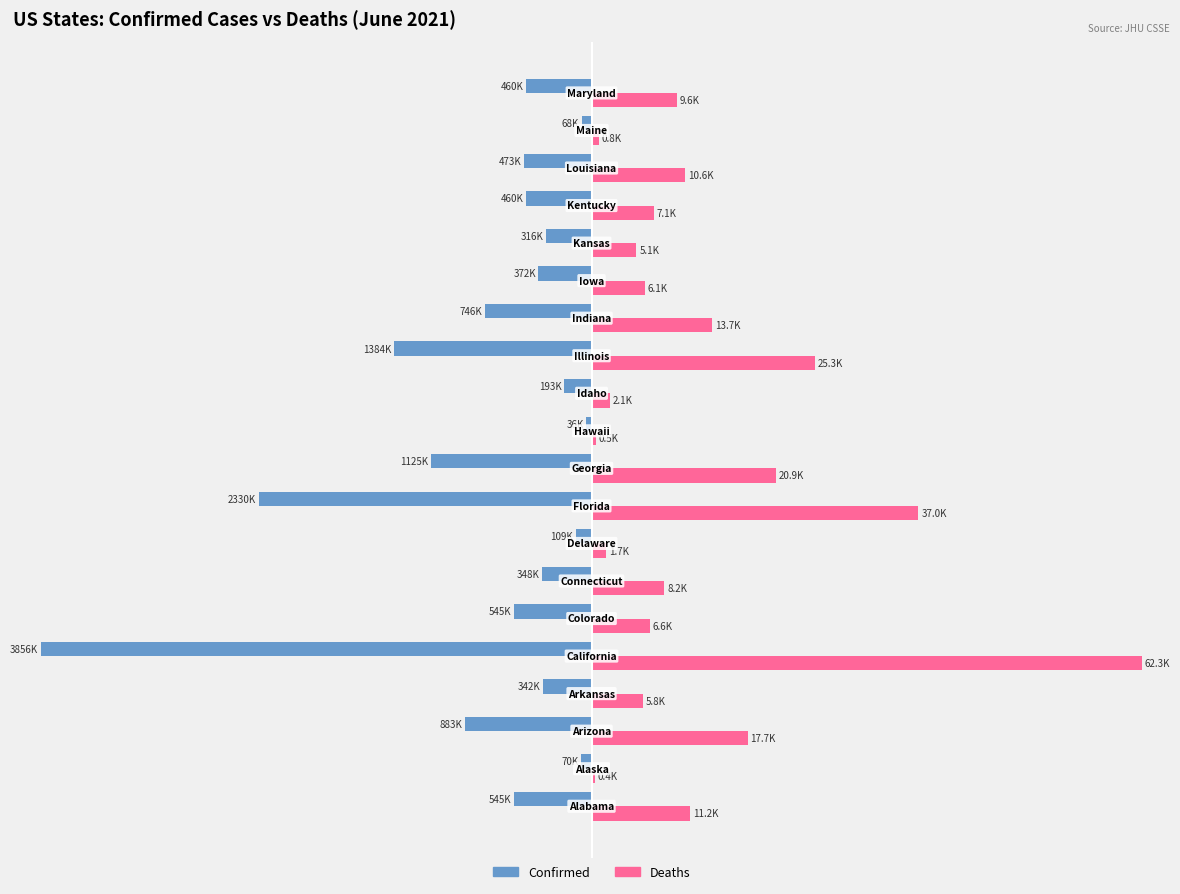

What are all the series names shown in the legend?

Confirmed, Deaths